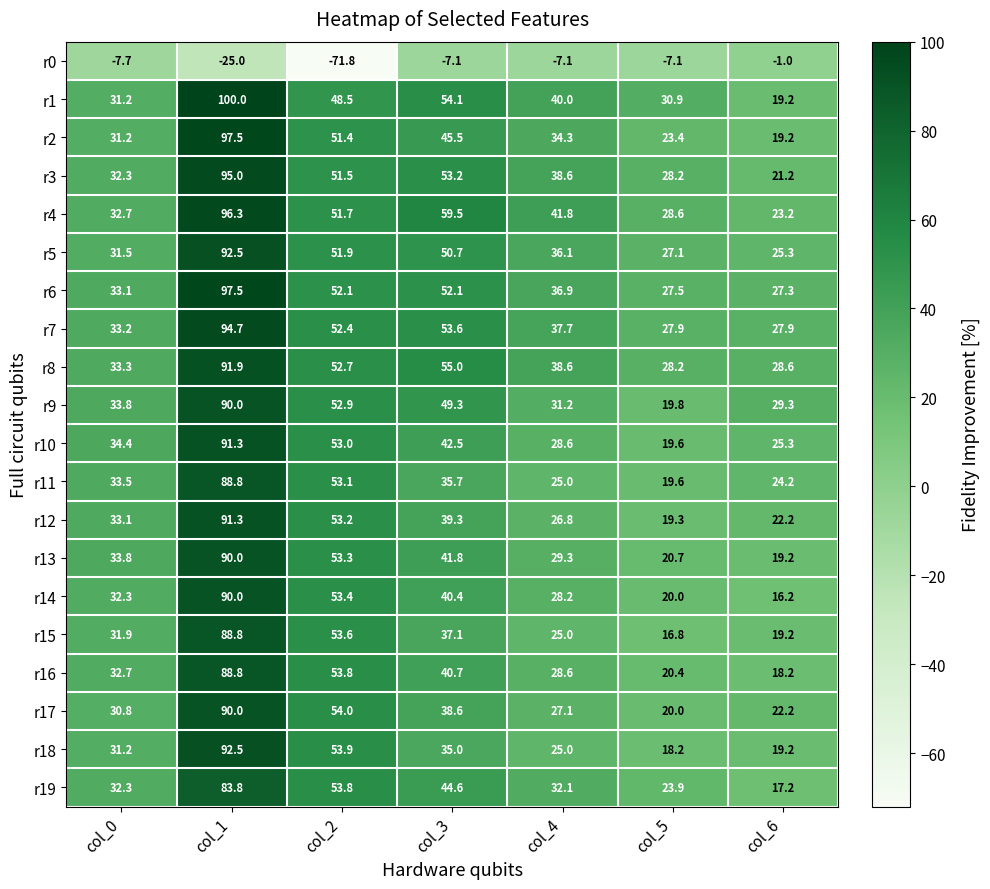

At which label does r11 first exceed 33?

col_0